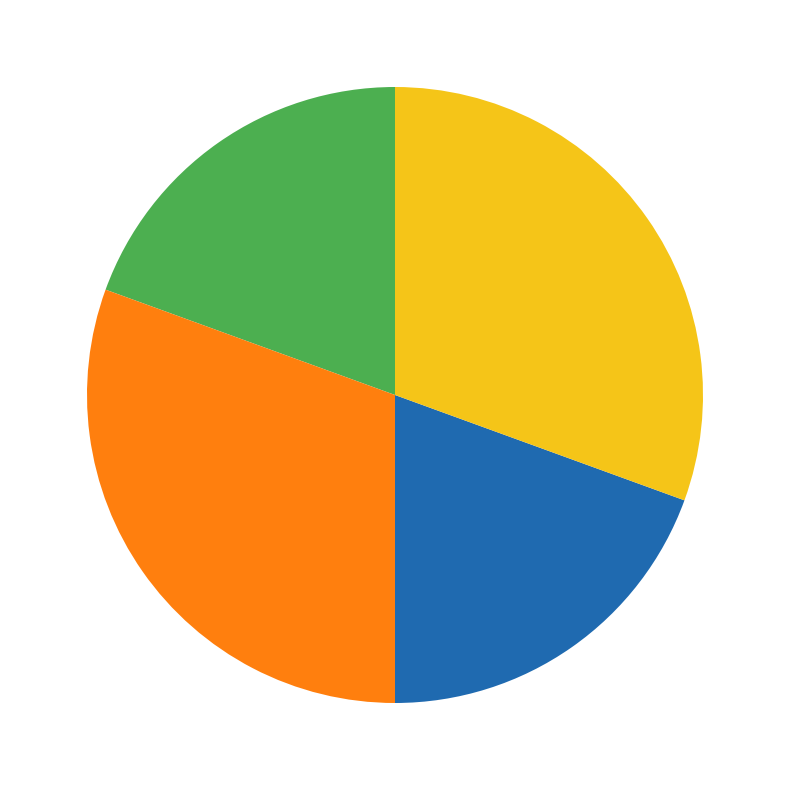

Does any single category account for the majority?

No